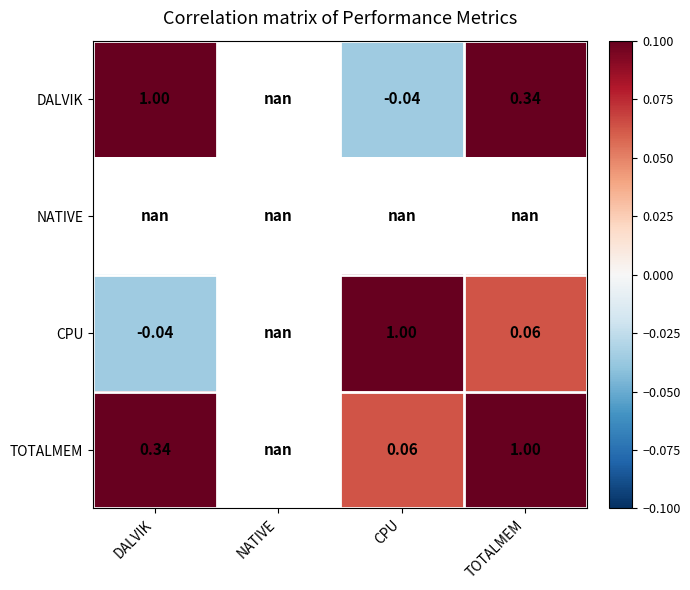

Is the value of DALVIK at TOTALMEM greater than the value of TOTALMEM at TOTALMEM?

No